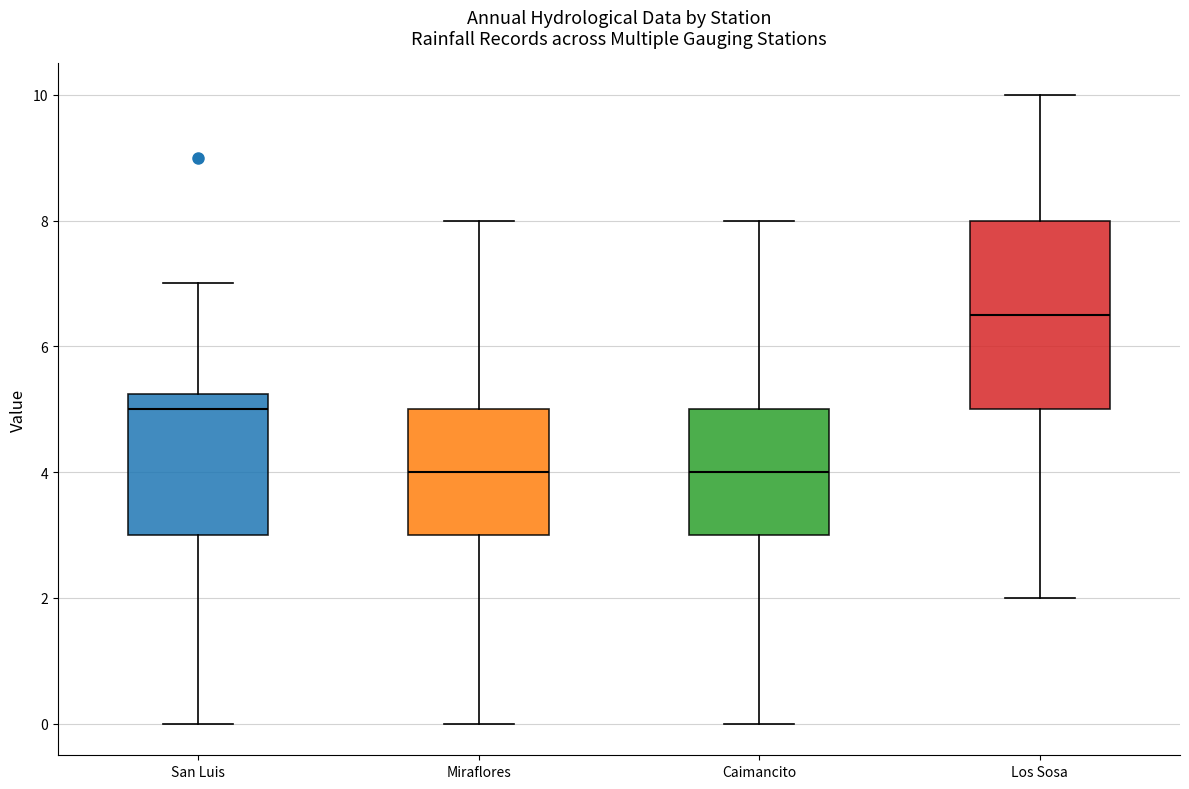

Reading left to right, read every box against the y-axis: the position of its median line, the range the box covers, and the ends of its whiskers. The values are not printed on the chart, so give them approximately, as read against the axis.

San Luis: median 5.0, box 3.0 to 5.2, whiskers 0.0 to 7.0
Miraflores: median 4.0, box 3.0 to 5.0, whiskers 0.0 to 8.0
Caimancito: median 4.0, box 3.0 to 5.0, whiskers 0.0 to 8.0
Los Sosa: median 6.6, box 5.0 to 8.0, whiskers 2.0 to 10.0